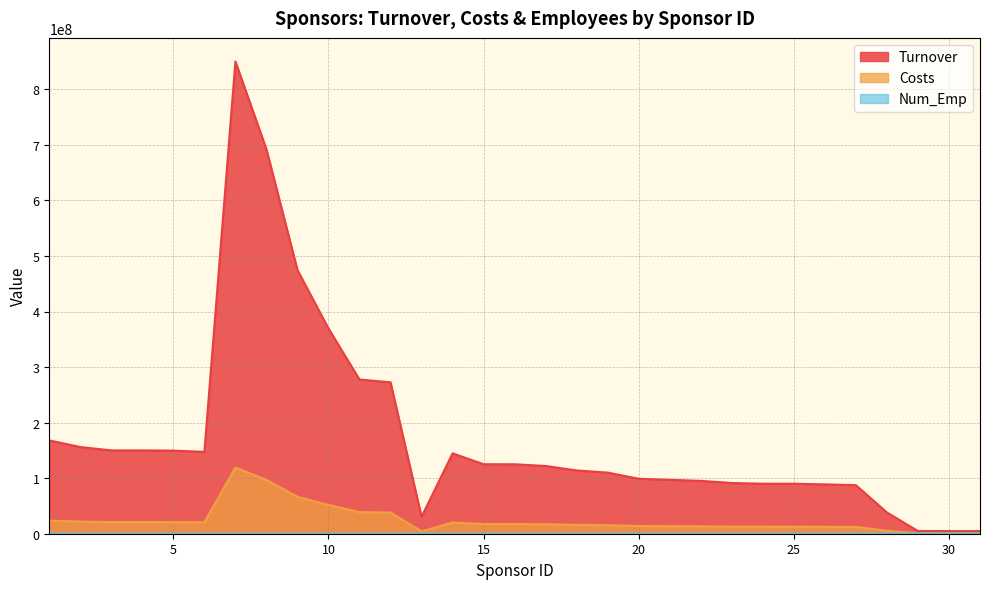

Rank the series by their maximum value, from highest to lowest.

Turnover, Costs, Num_Emp